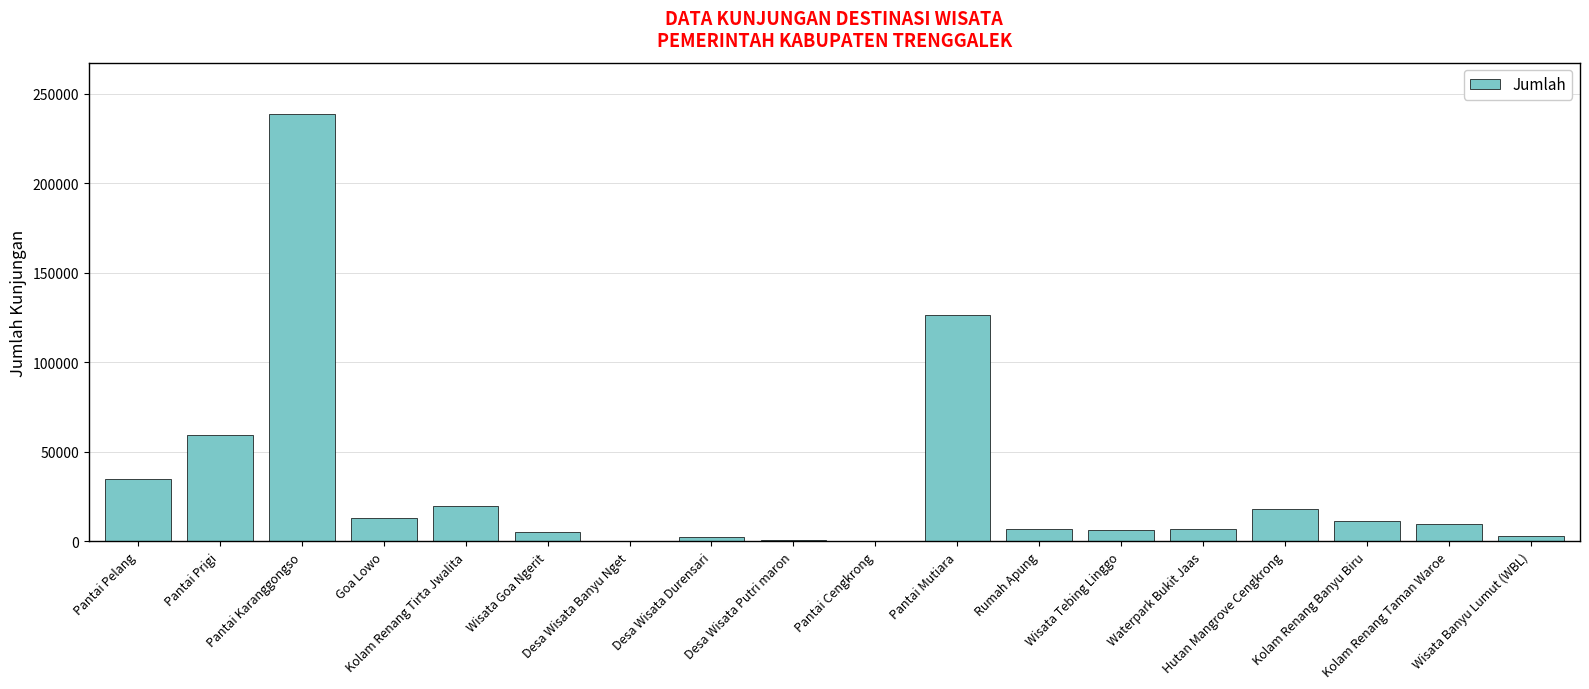

What is the greatest value displayed?

238786